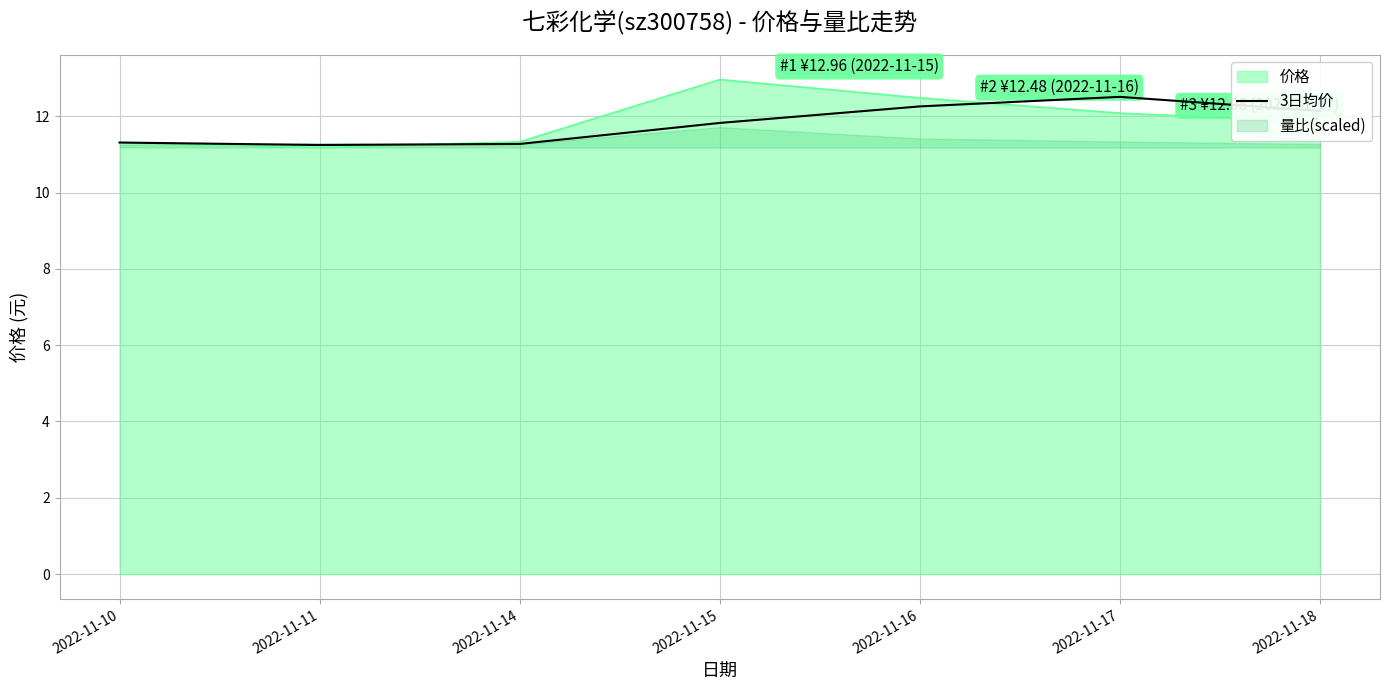

How many interior local valleys (lower than both neighbors) does the data have?

1